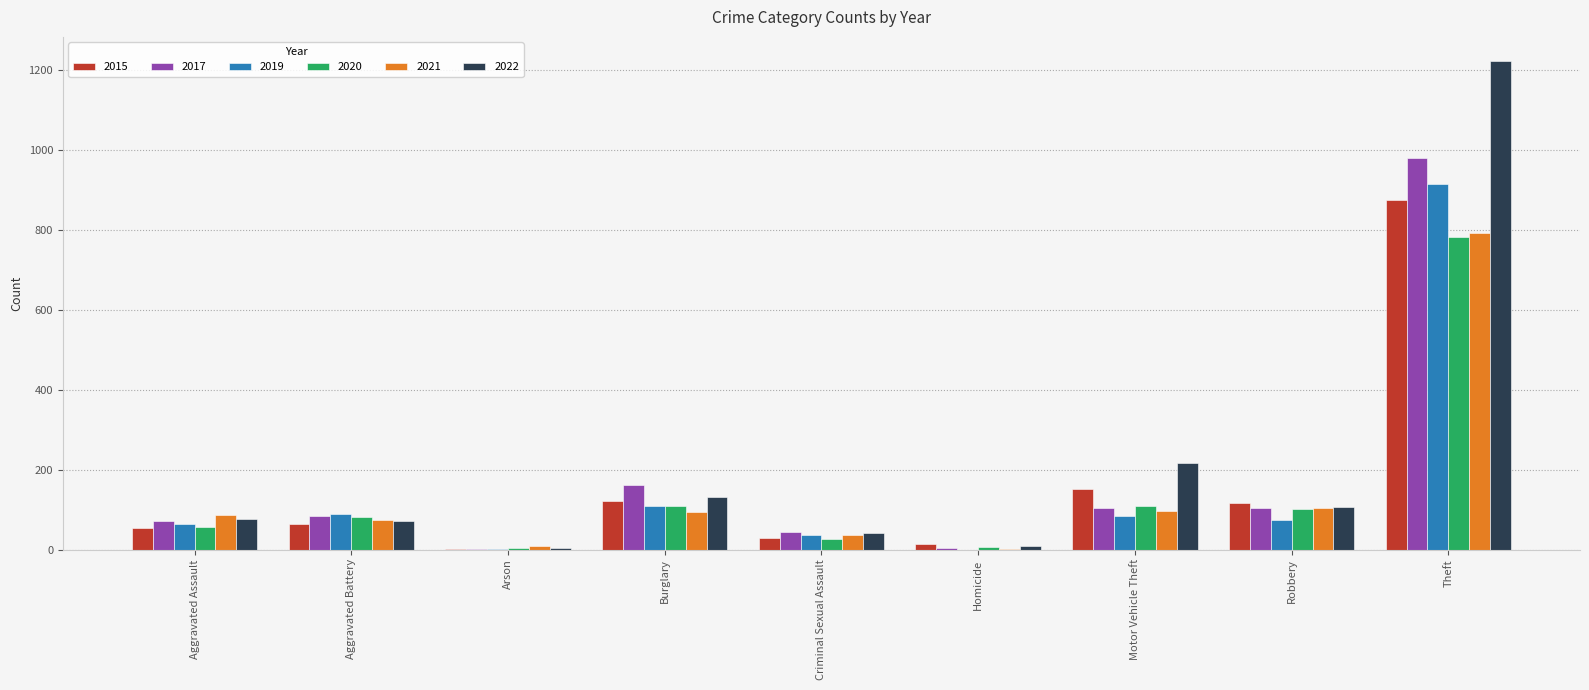

Is the value of 2015 at Robbery greater than the value of 2021 at Criminal Sexual Assault?

Yes